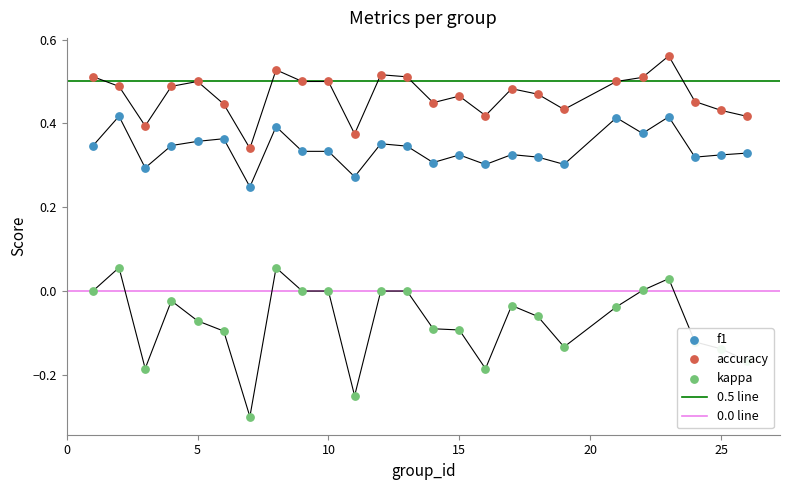

At how many categories does at least one series exceed 0?

25